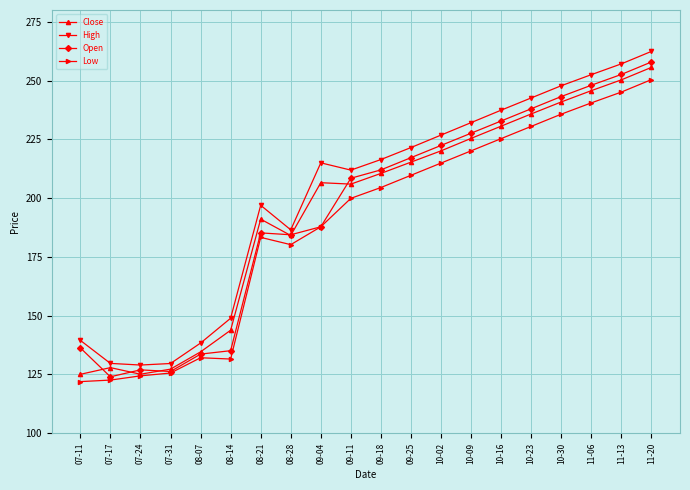

What is the spread (max minus min) of values at 09-11?

12.0